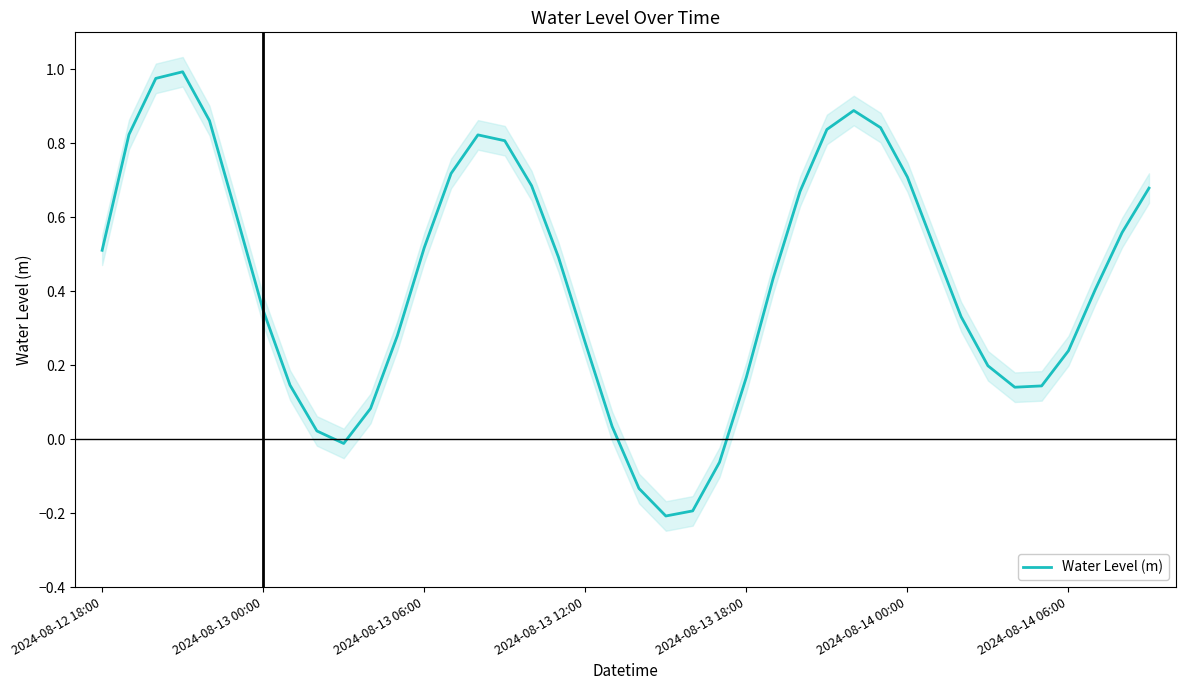

The Water Level (m) series shows 0.3 at 2024-08-13 18:00. True or false?

False